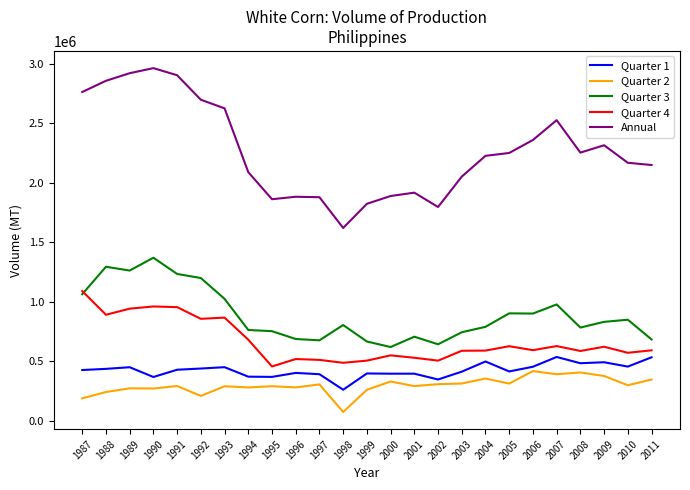

The value of Quarter 3 at 1997 is 421116. True or false?

False